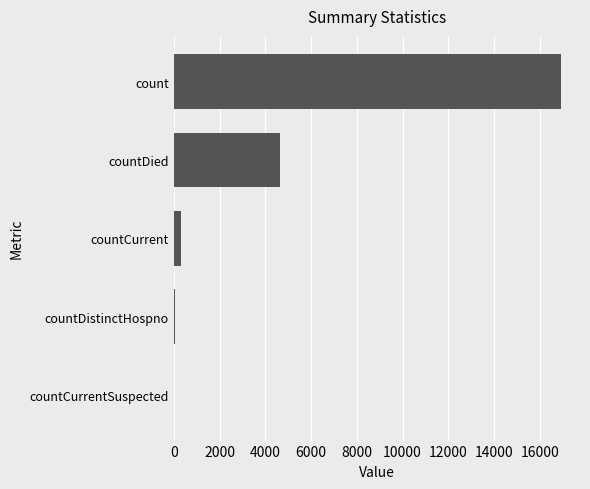

The value at countCurrentSuspected is 0. True or false?

True